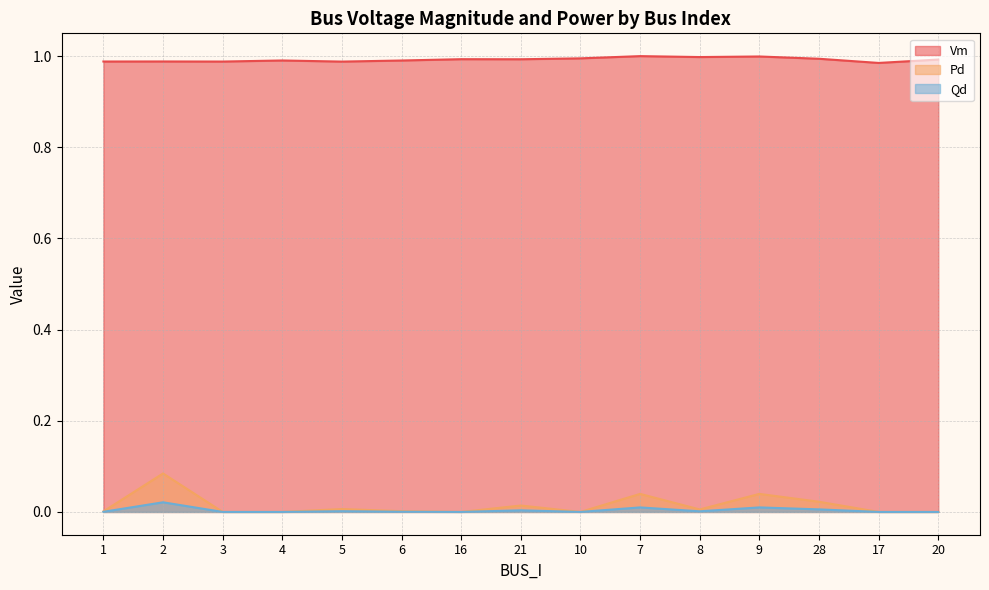

Does the chart have visible grid lines?

Yes